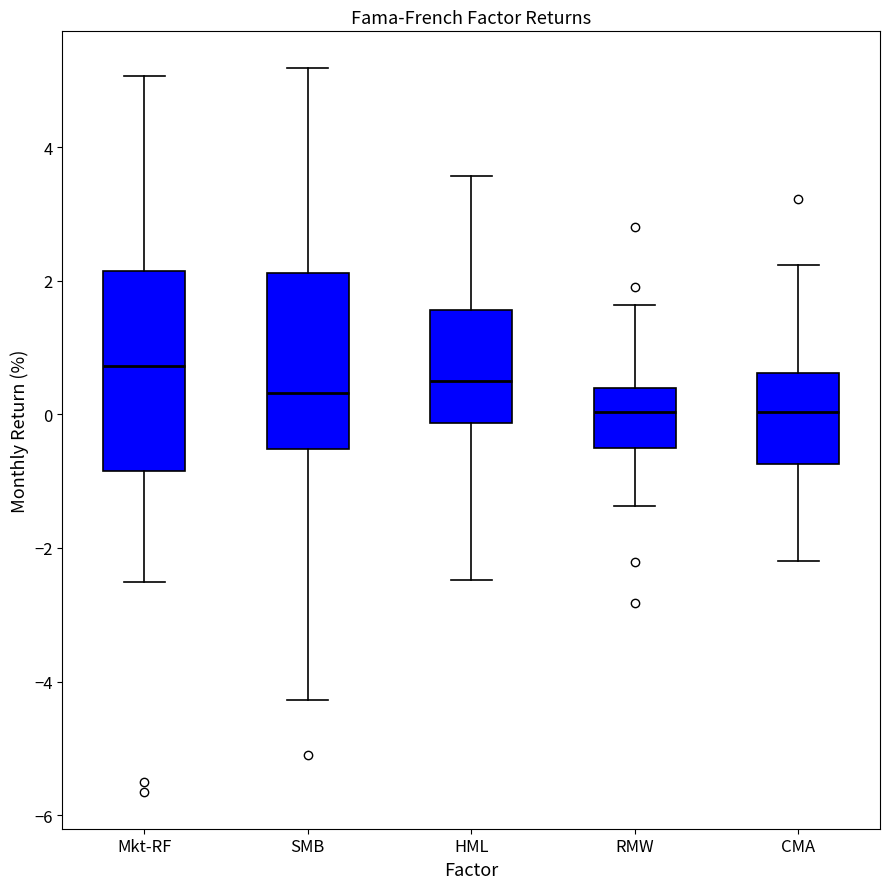

Which box's median line is the highest?

Mkt-RF